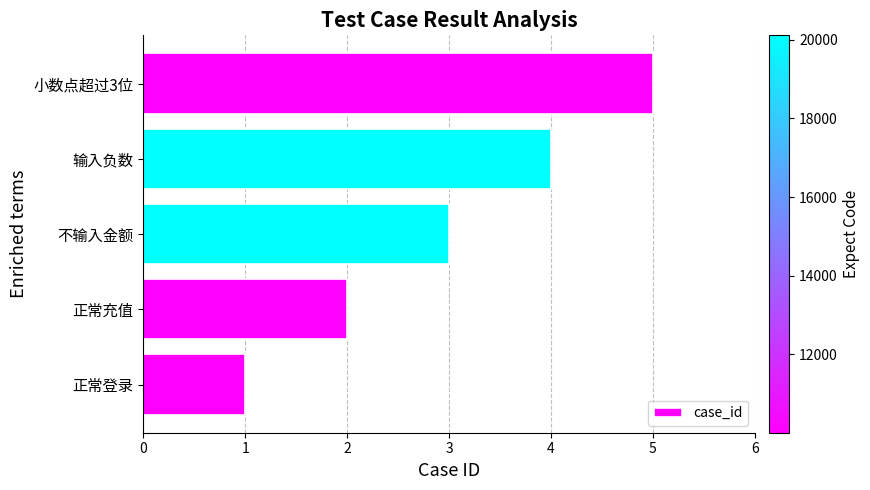

The value at 小数点超过3位 is 8. True or false?

False